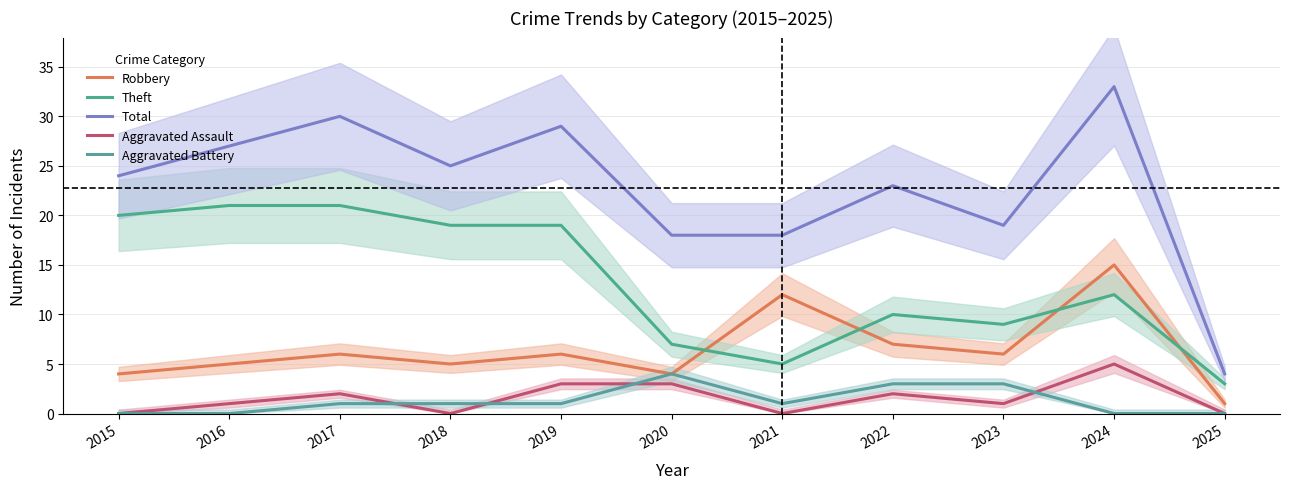

Is the value of Aggravated Battery at 2024 greater than the value of Aggravated Assault at 2017?

No